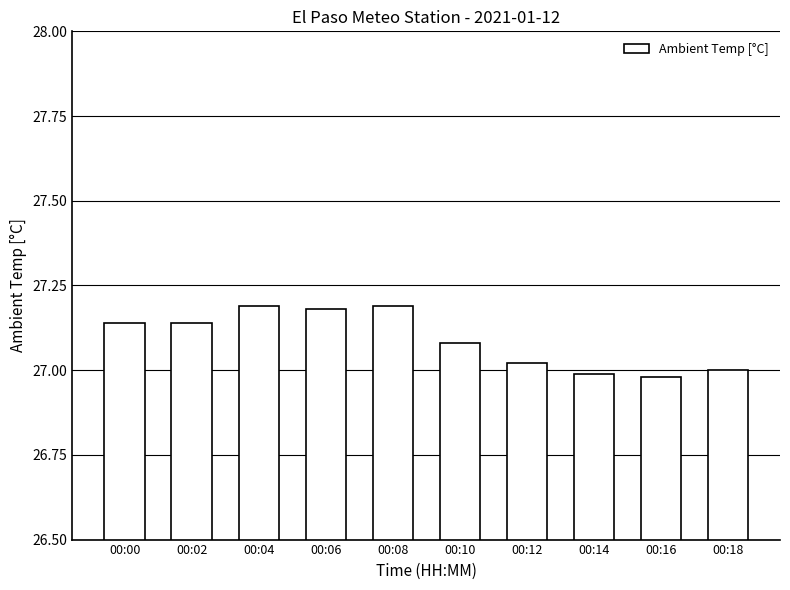

The chart shows a value of 27.0 at 00:12. True or false?

True